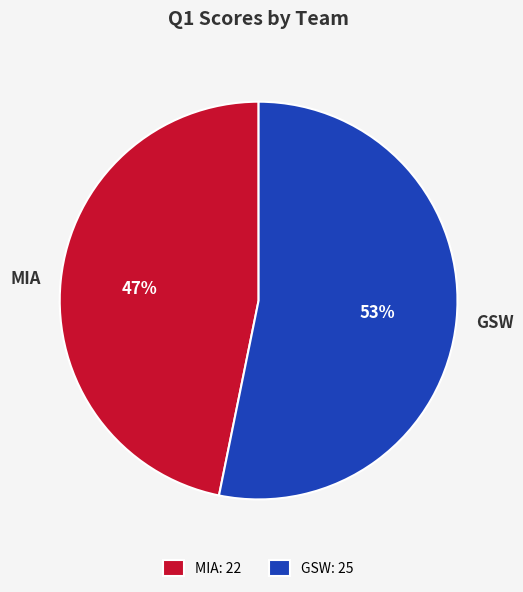

Which category has the biggest portion of the pie?

GSW